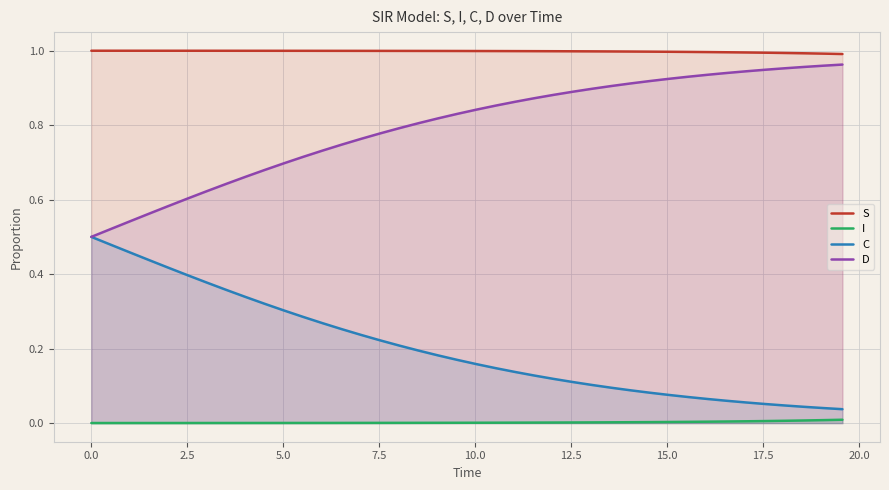

How many lines are shown in the chart?

4